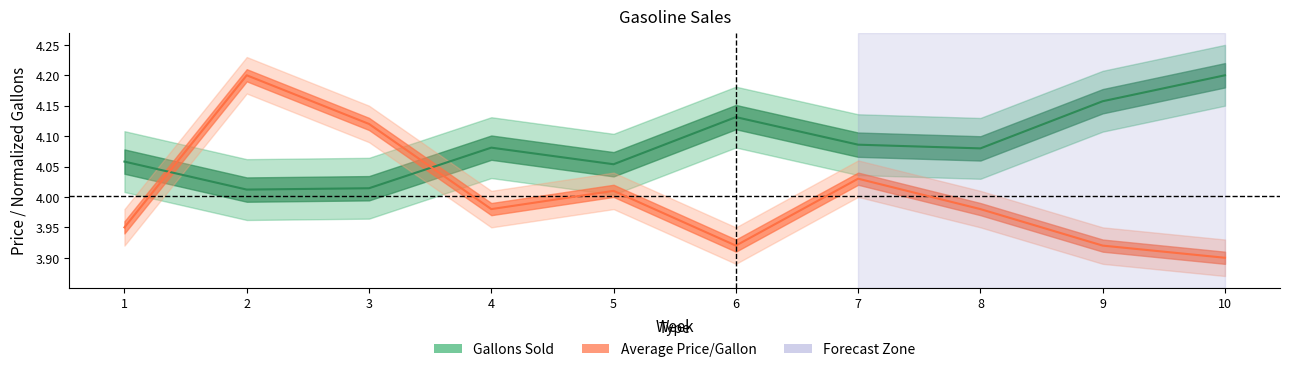

What is the difference between the second highest and minimum values in the Average Price/Gallon series?

0.2